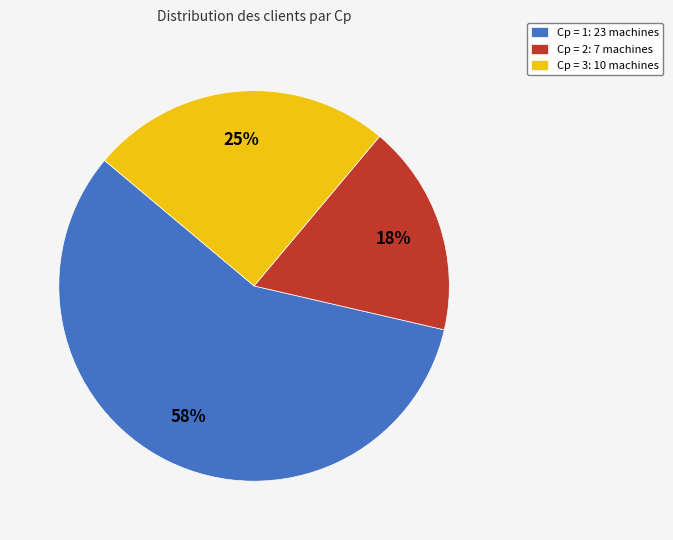

Is it true that Cp = 3 is 8% of the pie?

False